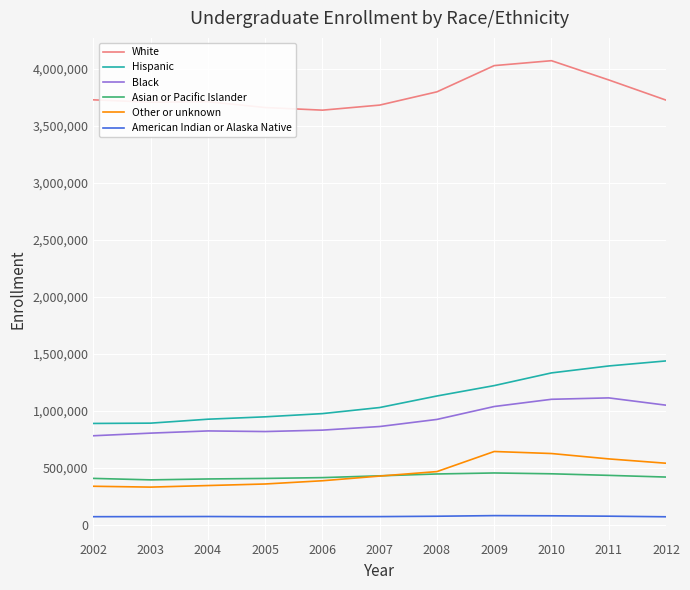

Is it true that Hispanic equals 486148 at 2009?

False